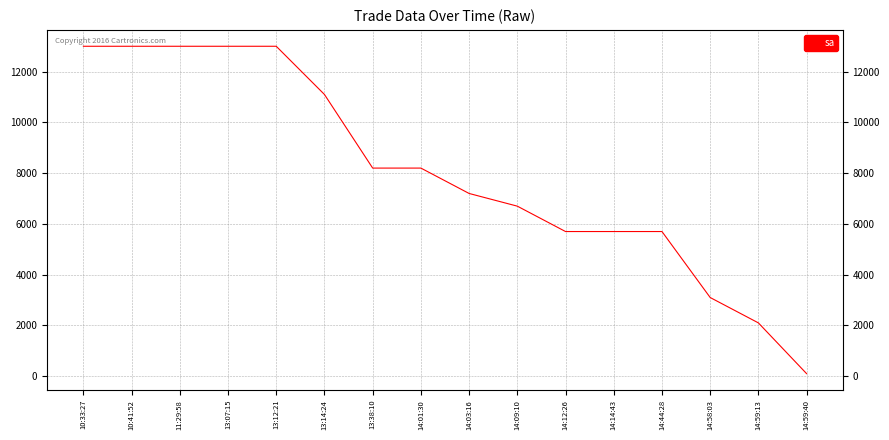

Between 14:14:43 and 13:07:15, which is larger?

13:07:15